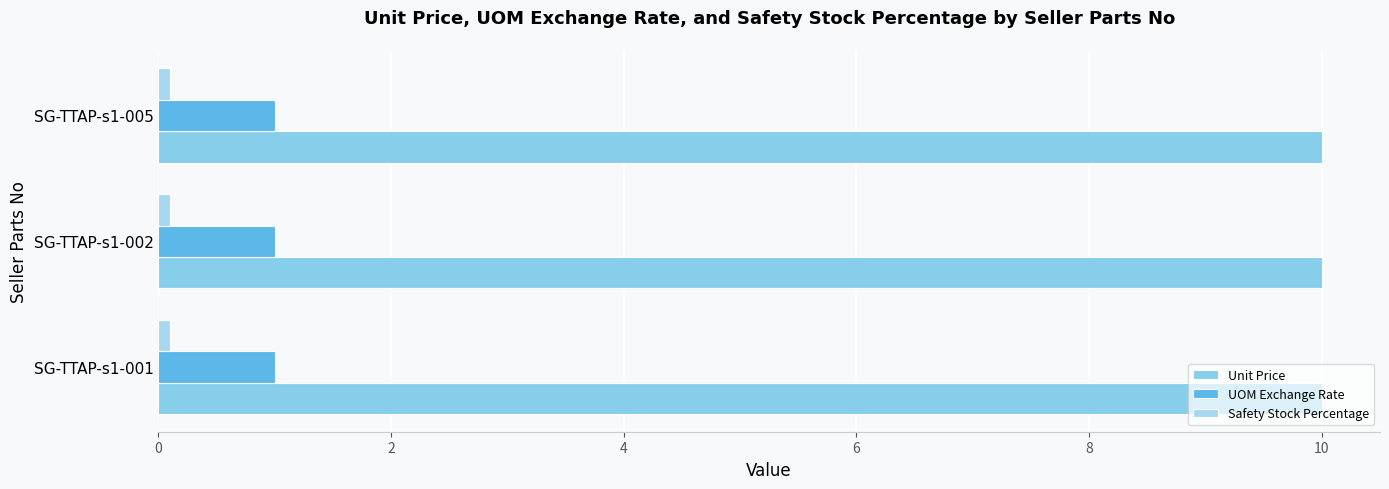

True or false: UOM Exchange Rate has a value of 1.8 at SG-TTAP-s1-005.

False